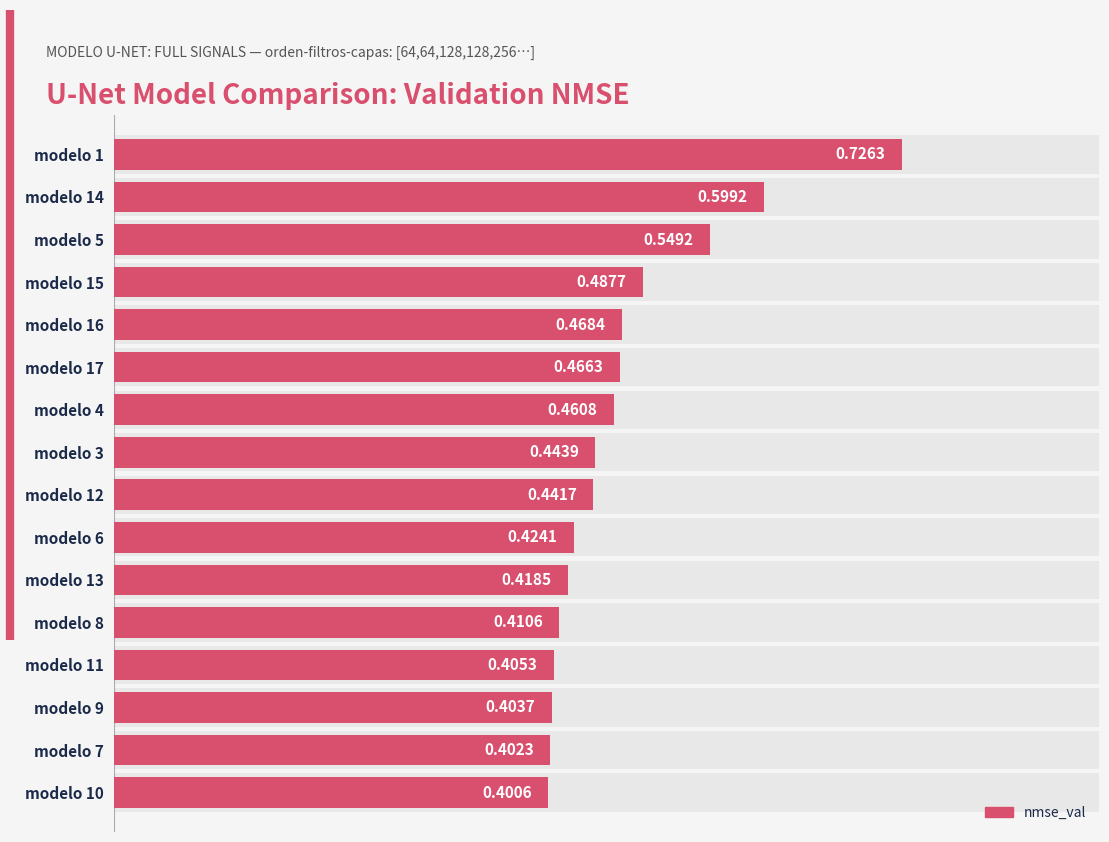

Rank the categories by value from lowest to highest.

modelo 10, modelo 7, modelo 9, modelo 11, modelo 8, modelo 13, modelo 6, modelo 12, modelo 3, modelo 4, modelo 17, modelo 16, modelo 15, modelo 5, modelo 14, modelo 1